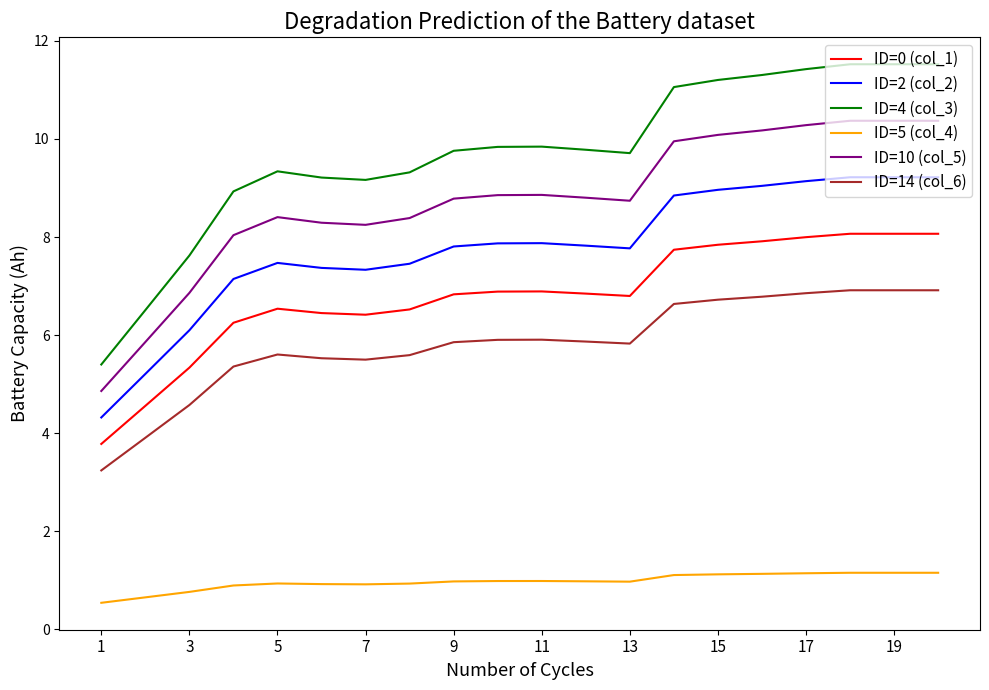

What is the maximum value shown in the chart?

11.5